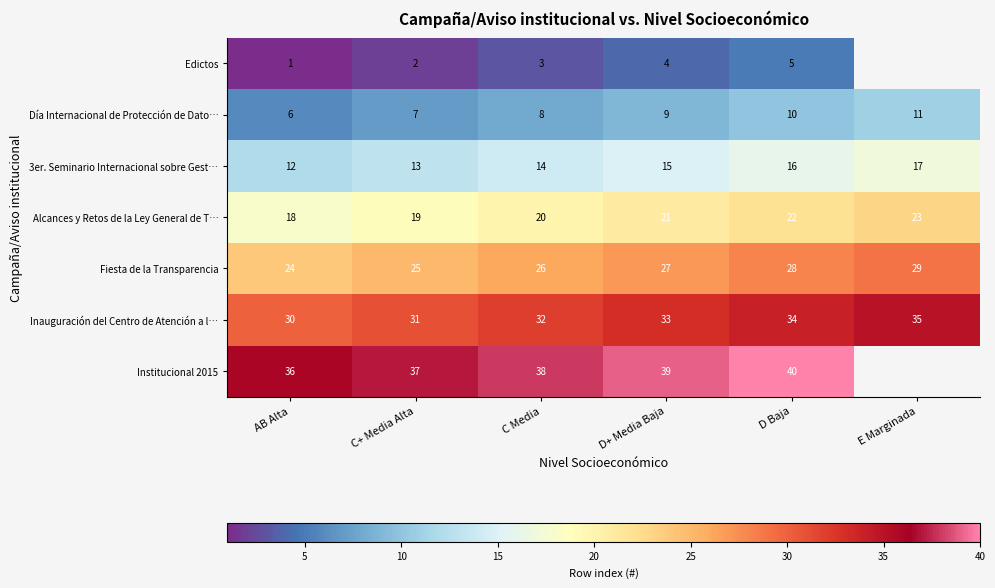

True or false: Institucional 2015 has a value of 59 at AB Alta.

False